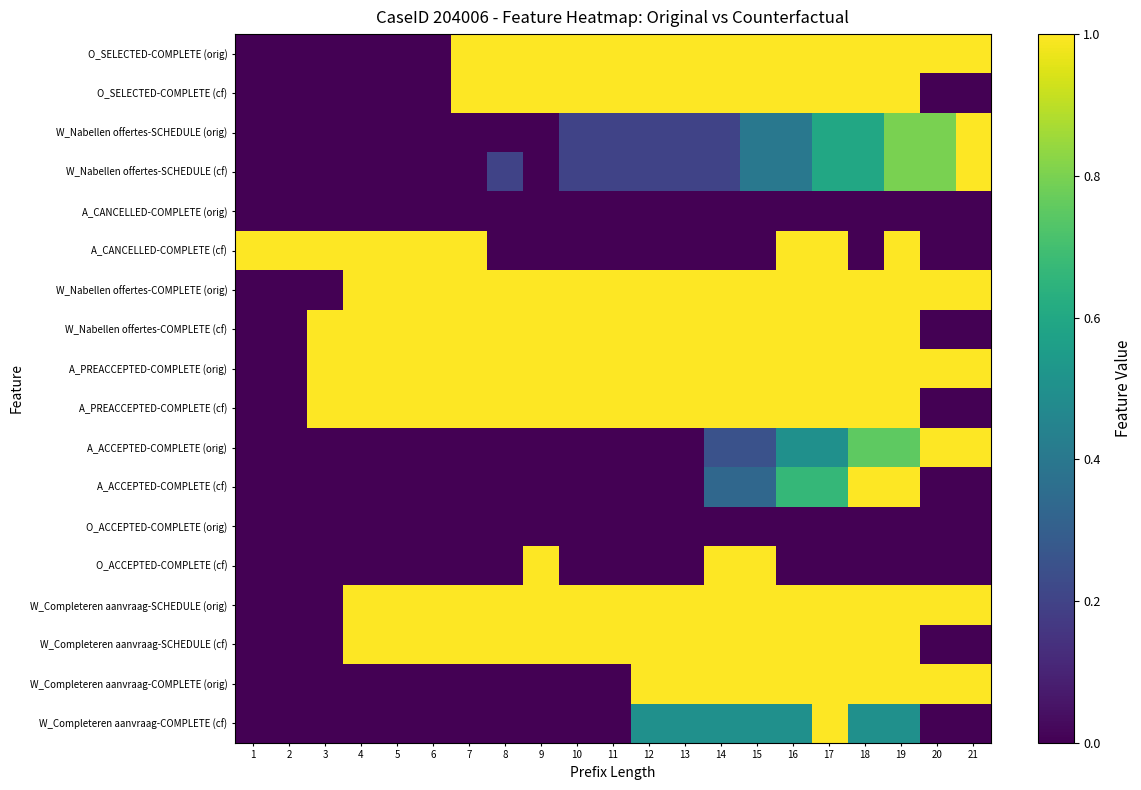

Reading left to right, extract all data points from this chart.

O_SELECTED-COMPLETE (orig): 1=0.0	2=0.0	3=0.0	4=0.0	5=0.0	6=0.0	7=1.0	8=1.0	9=1.0	10=1.0	11=1.0	12=1.0	13=1.0	14=1.0	15=1.0	16=1.0	17=1.0	18=1.0	19=1.0	20=1.0	21=1.0
O_SELECTED-COMPLETE (cf): 1=0.0	2=0.0	3=0.0	4=0.0	5=0.0	6=0.0	7=1.0	8=1.0	9=1.0	10=1.0	11=1.0	12=1.0	13=1.0	14=1.0	15=1.0	16=1.0	17=1.0	18=1.0	19=1.0	20=0.0	21=0.0
W_Nabellen offertes-SCHEDULE (orig): 1=0.0	2=0.0	3=0.0	4=0.0	5=0.0	6=0.0	7=0.0	8=0.0	9=0.0	10=0.2	11=0.2	12=0.2	13=0.2	14=0.2	15=0.4	16=0.4	17=0.6	18=0.6	19=0.8	20=0.8	21=1.0
W_Nabellen offertes-SCHEDULE (cf): 1=0.0	2=0.0	3=0.0	4=0.0	5=0.0	6=0.0	7=0.0	8=0.2	9=0.0	10=0.2	11=0.2	12=0.2	13=0.2	14=0.2	15=0.4	16=0.4	17=0.6	18=0.6	19=0.8	20=0.8	21=1.0
A_CANCELLED-COMPLETE (orig): 1=0.0	2=0.0	3=0.0	4=0.0	5=0.0	6=0.0	7=0.0	8=0.0	9=0.0	10=0.0	11=0.0	12=0.0	13=0.0	14=0.0	15=0.0	16=0.0	17=0.0	18=0.0	19=0.0	20=0.0	21=0.0
A_CANCELLED-COMPLETE (cf): 1=1.0	2=1.0	3=1.0	4=1.0	5=1.0	6=1.0	7=1.0	8=0.0	9=0.0	10=0.0	11=0.0	12=0.0	13=0.0	14=0.0	15=0.0	16=1.0	17=1.0	18=0.0	19=1.0	20=0.0	21=0.0
W_Nabellen offertes-COMPLETE (orig): 1=0.0	2=0.0	3=0.0	4=1.0	5=1.0	6=1.0	7=1.0	8=1.0	9=1.0	10=1.0	11=1.0	12=1.0	13=1.0	14=1.0	15=1.0	16=1.0	17=1.0	18=1.0	19=1.0	20=1.0	21=1.0
W_Nabellen offertes-COMPLETE (cf): 1=0.0	2=0.0	3=1.0	4=1.0	5=1.0	6=1.0	7=1.0	8=1.0	9=1.0	10=1.0	11=1.0	12=1.0	13=1.0	14=1.0	15=1.0	16=1.0	17=1.0	18=1.0	19=1.0	20=0.0	21=0.0
A_PREACCEPTED-COMPLETE (orig): 1=0.0	2=0.0	3=1.0	4=1.0	5=1.0	6=1.0	7=1.0	8=1.0	9=1.0	10=1.0	11=1.0	12=1.0	13=1.0	14=1.0	15=1.0	16=1.0	17=1.0	18=1.0	19=1.0	20=1.0	21=1.0
A_PREACCEPTED-COMPLETE (cf): 1=0.0	2=0.0	3=1.0	4=1.0	5=1.0	6=1.0	7=1.0	8=1.0	9=1.0	10=1.0	11=1.0	12=1.0	13=1.0	14=1.0	15=1.0	16=1.0	17=1.0	18=1.0	19=1.0	20=0.0	21=0.0
A_ACCEPTED-COMPLETE (orig): 1=0.0	2=0.0	3=0.0	4=0.0	5=0.0	6=0.0	7=0.0	8=0.0	9=0.0	10=0.0	11=0.0	12=0.0	13=0.0	14=0.2	15=0.2	16=0.5	17=0.5	18=0.8	19=0.8	20=1.0	21=1.0
A_ACCEPTED-COMPLETE (cf): 1=0.0	2=0.0	3=0.0	4=0.0	5=0.0	6=0.0	7=0.0	8=0.0	9=0.0	10=0.0	11=0.0	12=0.0	13=0.0	14=0.3	15=0.3	16=0.7	17=0.7	18=1.0	19=1.0	20=0.0	21=0.0
O_ACCEPTED-COMPLETE (orig): 1=0.0	2=0.0	3=0.0	4=0.0	5=0.0	6=0.0	7=0.0	8=0.0	9=0.0	10=0.0	11=0.0	12=0.0	13=0.0	14=0.0	15=0.0	16=0.0	17=0.0	18=0.0	19=0.0	20=0.0	21=0.0
O_ACCEPTED-COMPLETE (cf): 1=0.0	2=0.0	3=0.0	4=0.0	5=0.0	6=0.0	7=0.0	8=0.0	9=1.0	10=0.0	11=0.0	12=0.0	13=0.0	14=1.0	15=1.0	16=0.0	17=0.0	18=0.0	19=0.0	20=0.0	21=0.0
W_Completeren aanvraag-SCHEDULE (orig): 1=0.0	2=0.0	3=0.0	4=1.0	5=1.0	6=1.0	7=1.0	8=1.0	9=1.0	10=1.0	11=1.0	12=1.0	13=1.0	14=1.0	15=1.0	16=1.0	17=1.0	18=1.0	19=1.0	20=1.0	21=1.0
W_Completeren aanvraag-SCHEDULE (cf): 1=0.0	2=0.0	3=0.0	4=1.0	5=1.0	6=1.0	7=1.0	8=1.0	9=1.0	10=1.0	11=1.0	12=1.0	13=1.0	14=1.0	15=1.0	16=1.0	17=1.0	18=1.0	19=1.0	20=0.0	21=0.0
W_Completeren aanvraag-COMPLETE (orig): 1=0.0	2=0.0	3=0.0	4=0.0	5=0.0	6=0.0	7=0.0	8=0.0	9=0.0	10=0.0	11=0.0	12=1.0	13=1.0	14=1.0	15=1.0	16=1.0	17=1.0	18=1.0	19=1.0	20=1.0	21=1.0
W_Completeren aanvraag-COMPLETE (cf): 1=0.0	2=0.0	3=0.0	4=0.0	5=0.0	6=0.0	7=0.0	8=0.0	9=0.0	10=0.0	11=0.0	12=0.5	13=0.5	14=0.5	15=0.5	16=0.5	17=1.0	18=0.5	19=0.5	20=0.0	21=0.0